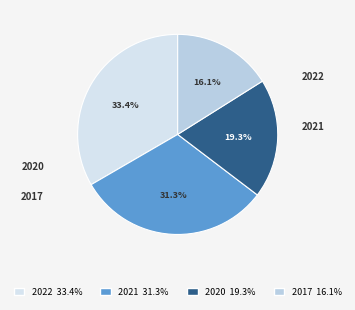

Between 2017 and 2020, which is larger?

2020